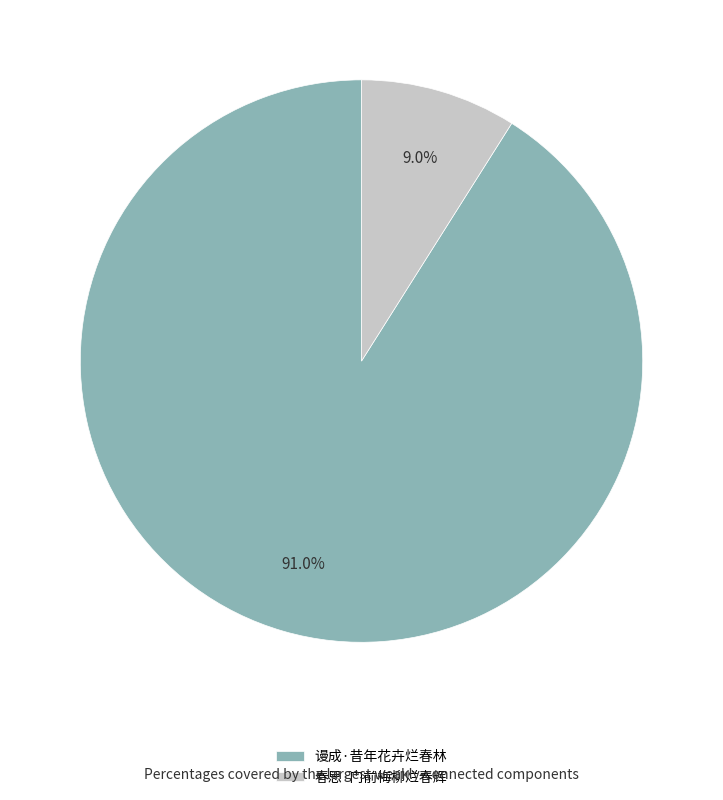

What is the majority slice?

谩成·昔年花卉烂春林